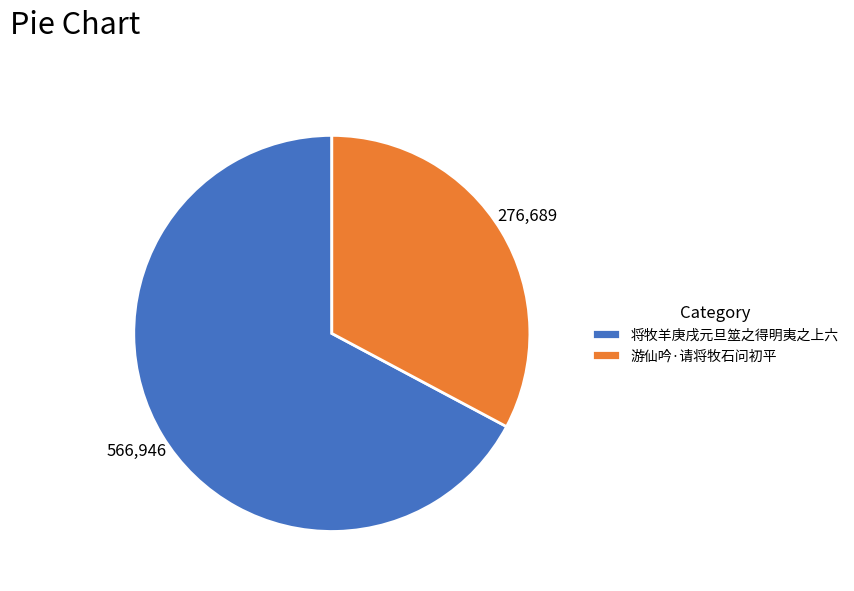

Is it true that 将牧羊庚戌元旦筮之得明夷之上六 is 53% of the pie?

False